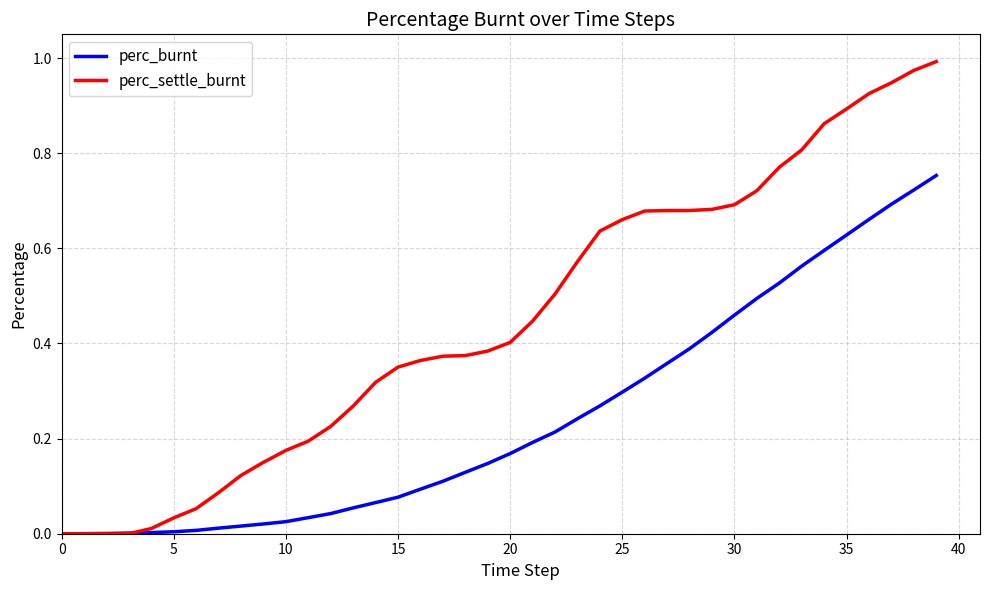

Which series has the largest range (max minus min)?

perc_settle_burnt